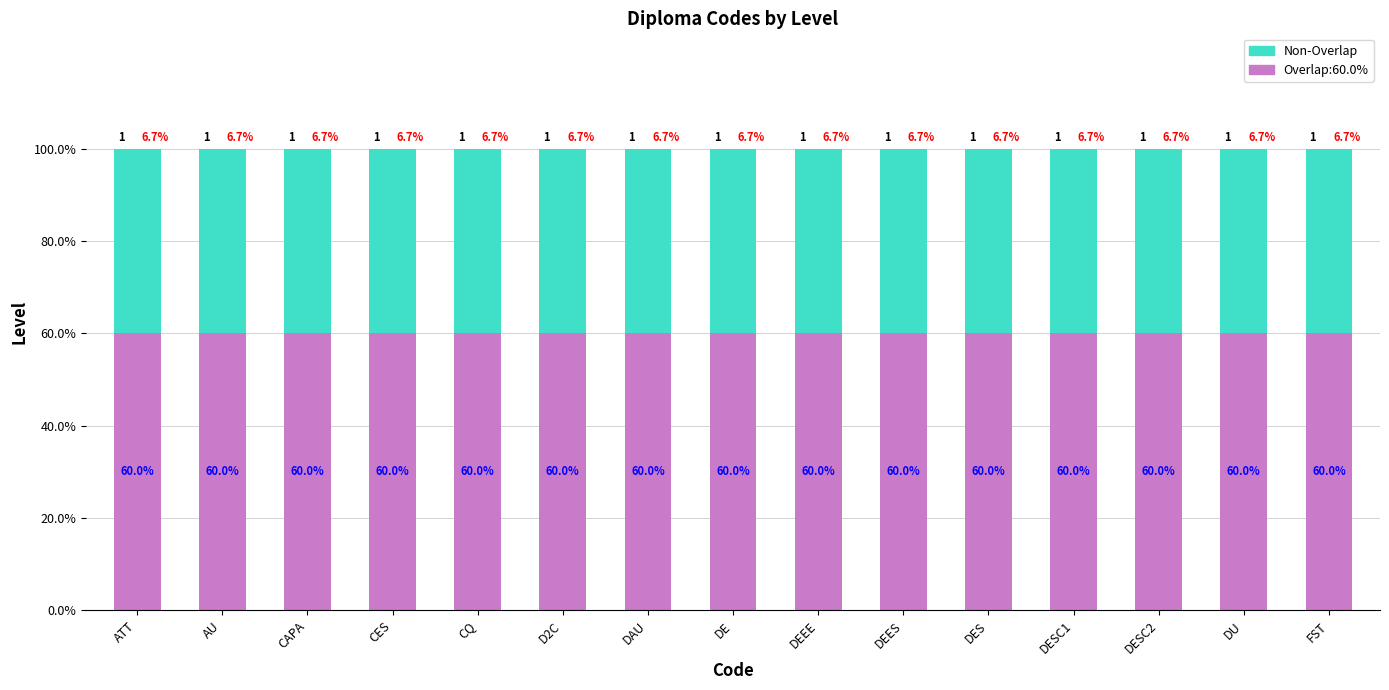

Does the chart contain stacked bars?

Yes